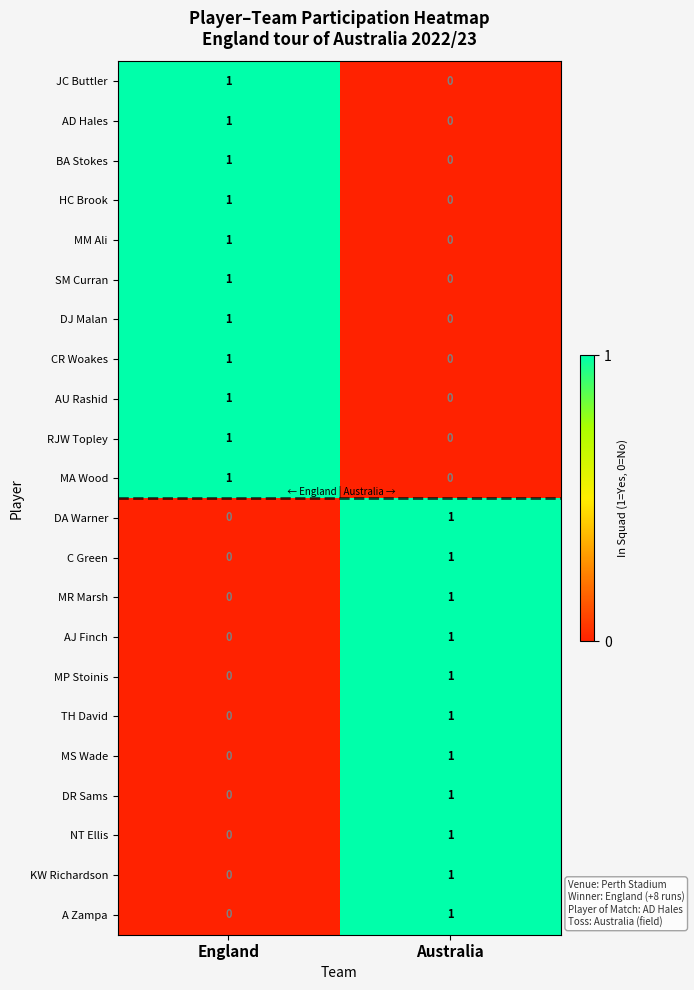

What is the total value across all series at England?

11